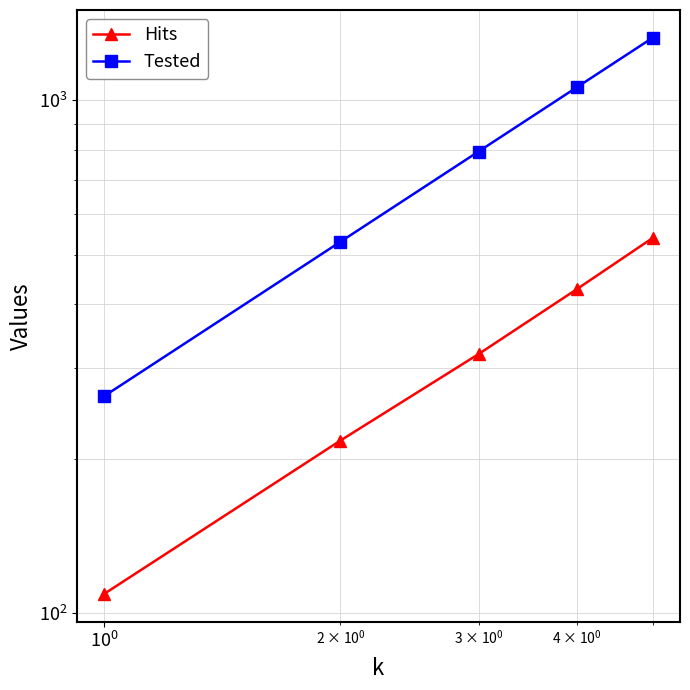

Count the number of categories in the chart.

5